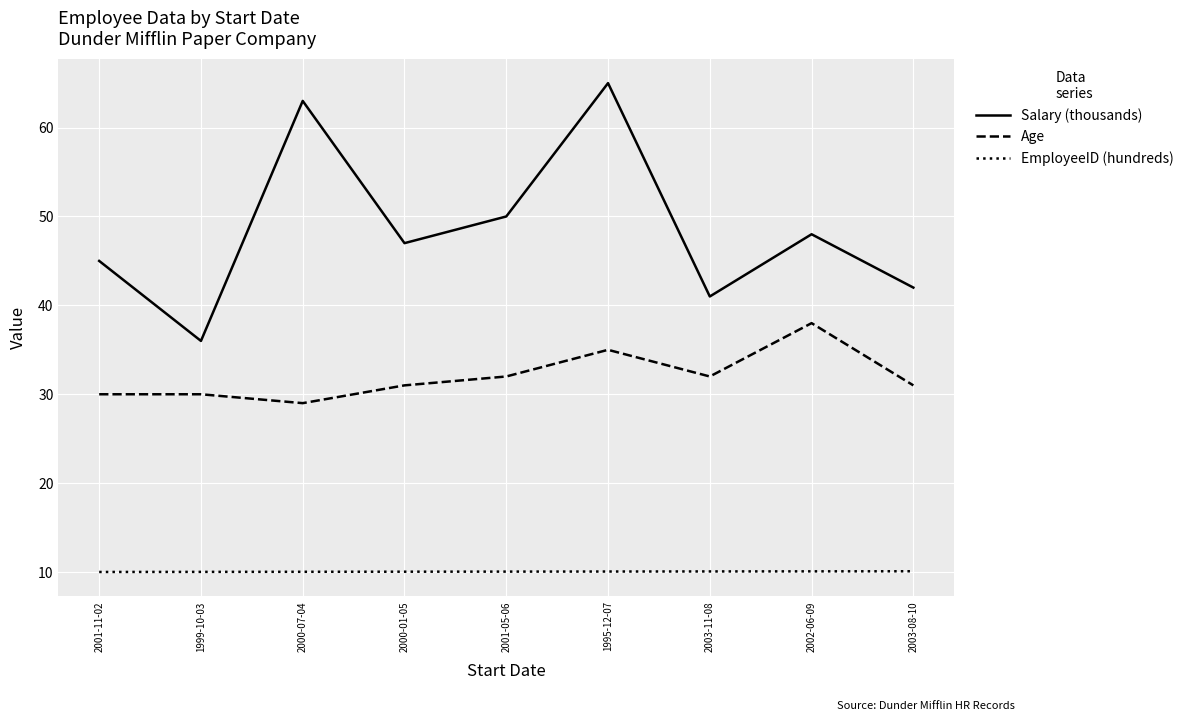

What position from the right is 2000-07-04?

7